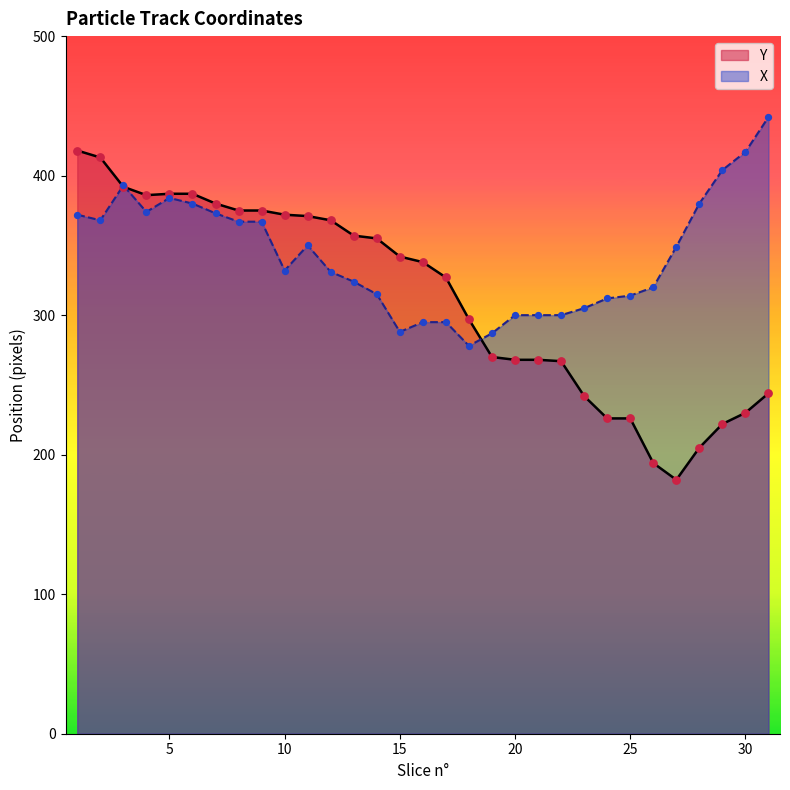

Which series reaches the maximum Y coordinate?

X